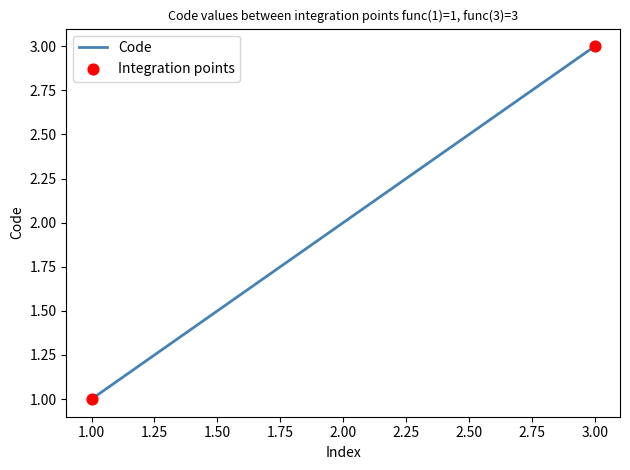

Between 2.00 and 3.00, which is larger?

3.00